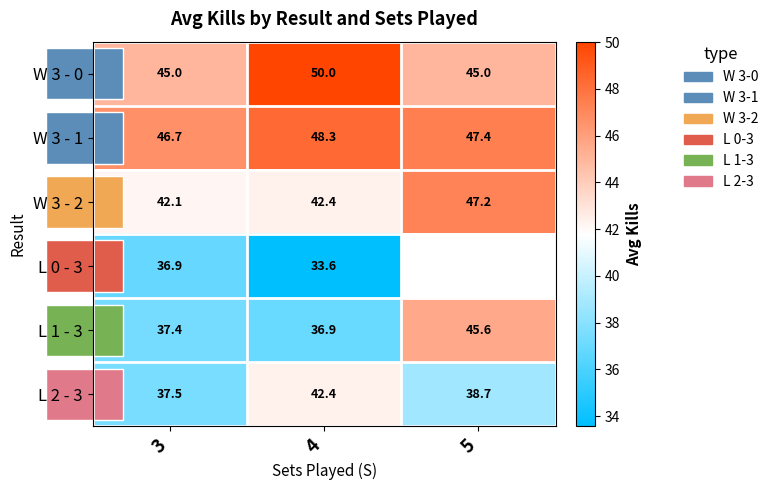

What is the maximum value for L 2 - 3?

42.4